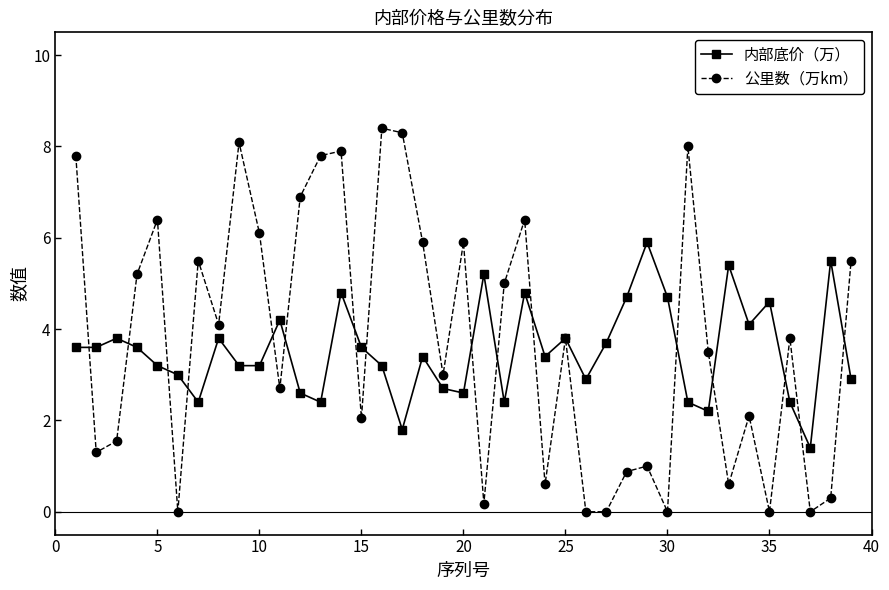

How many interior local peaks does the 公里数（万km） series have?

12